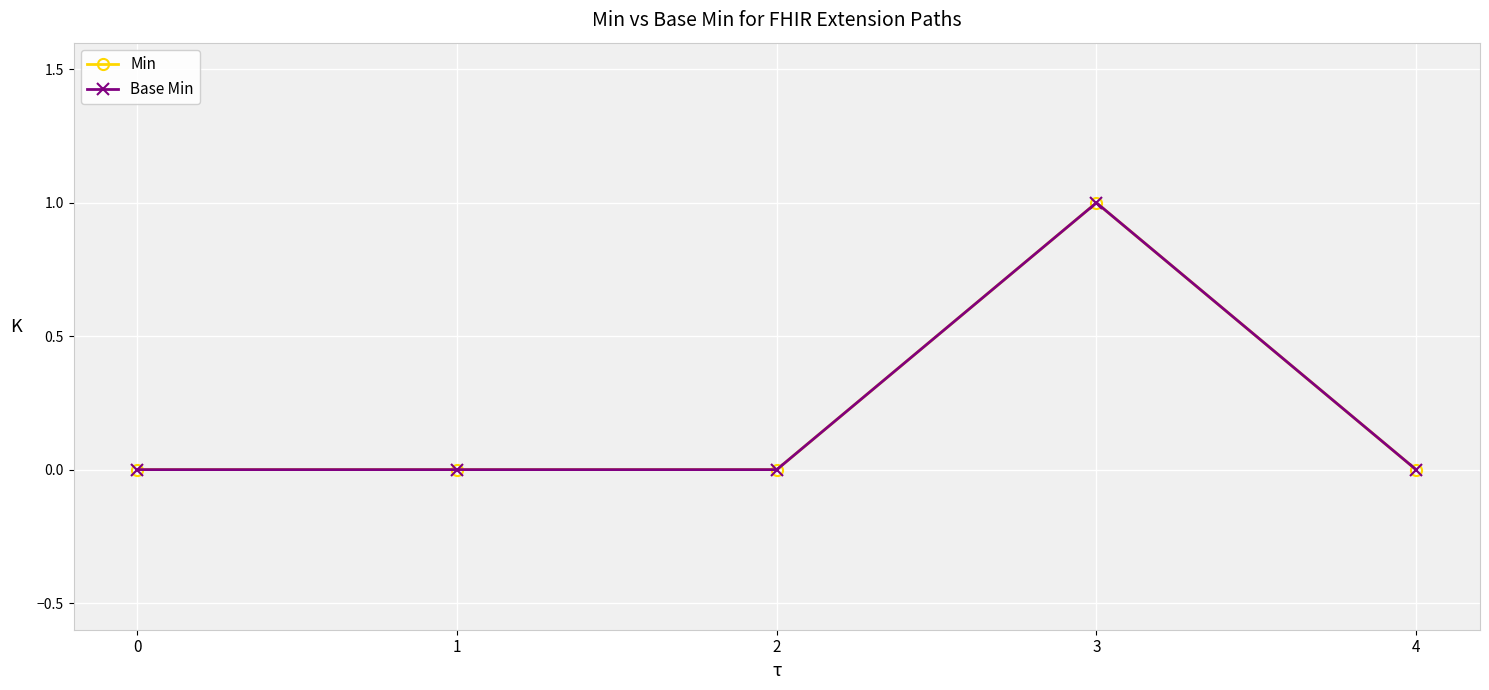

Is it true that Min equals 0 at 4?

True